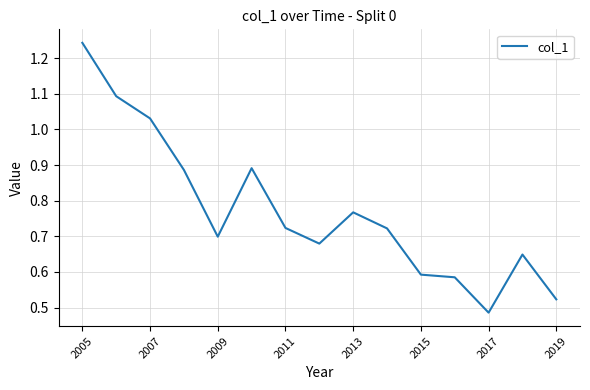

How many interior local valleys (lower than both neighbors) does the data have?

3